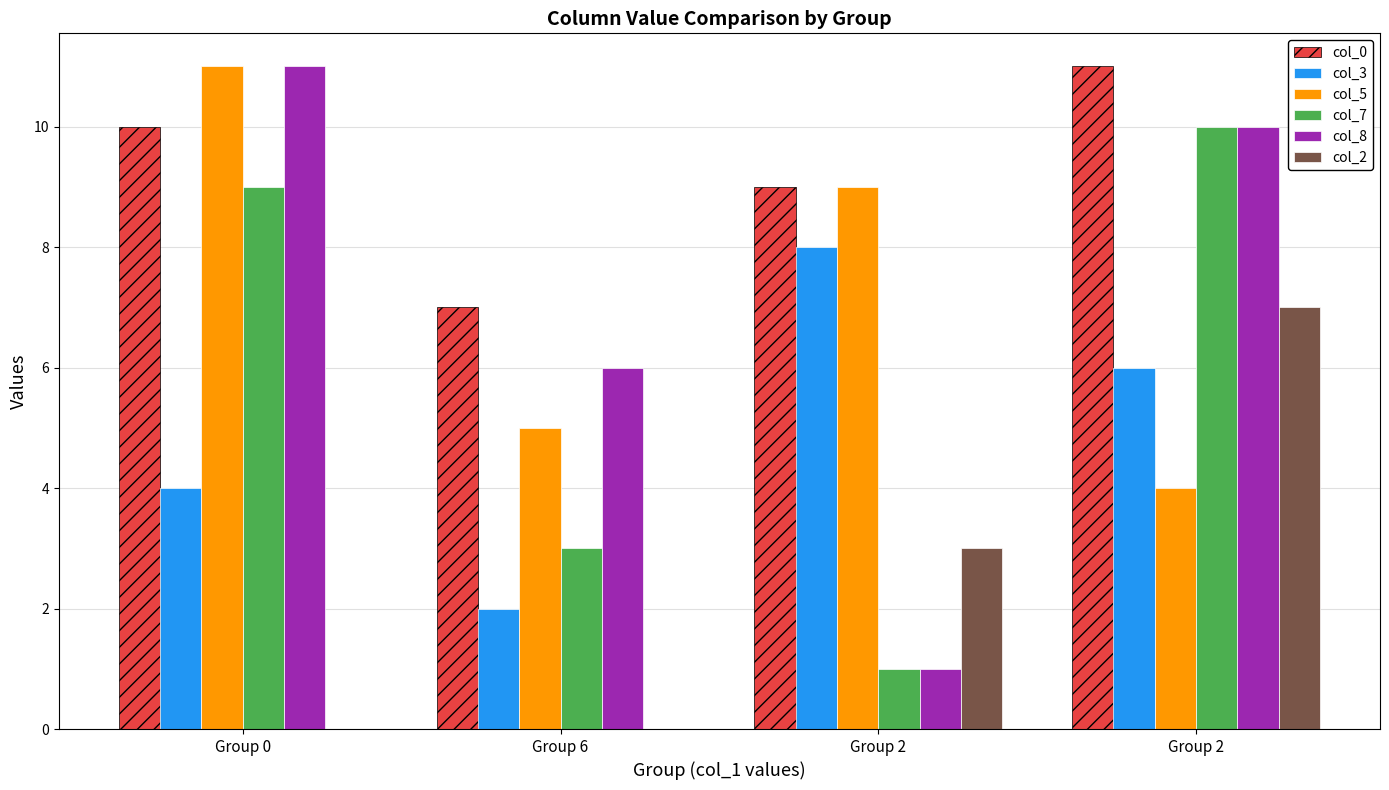

How many categories are shown in the chart?

4